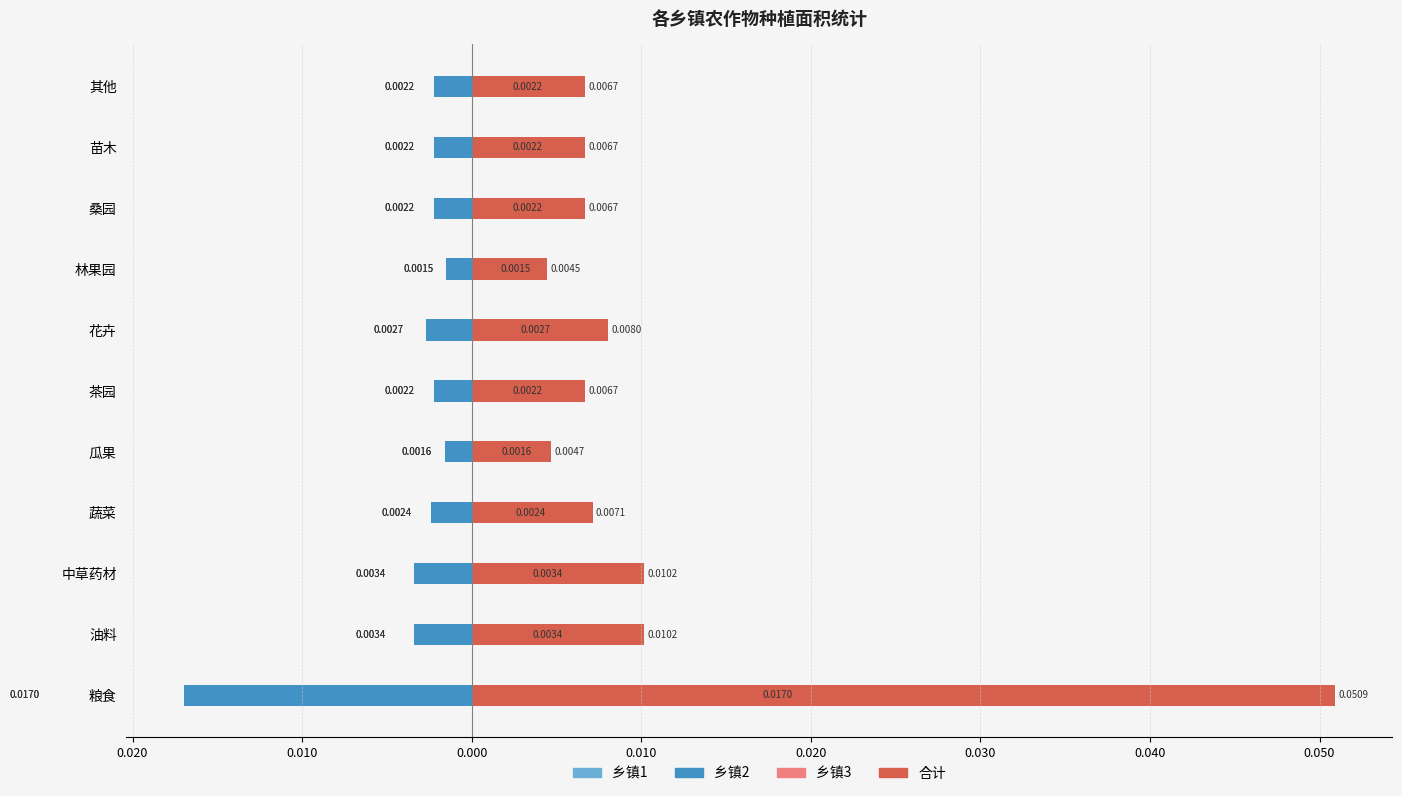

At how many categories does at least one series exceed 0?

11